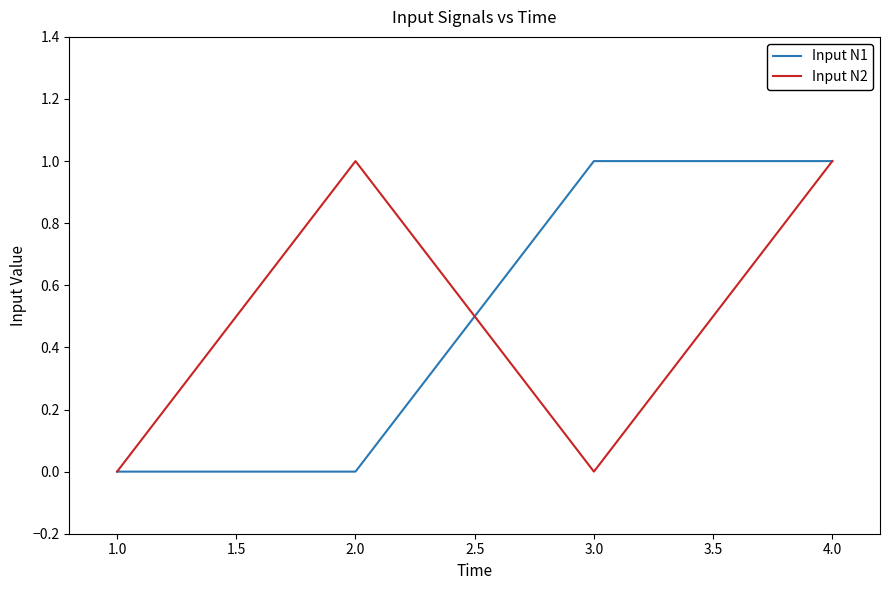

True or false: Input N1 has a value of 1 at 2.0.

False